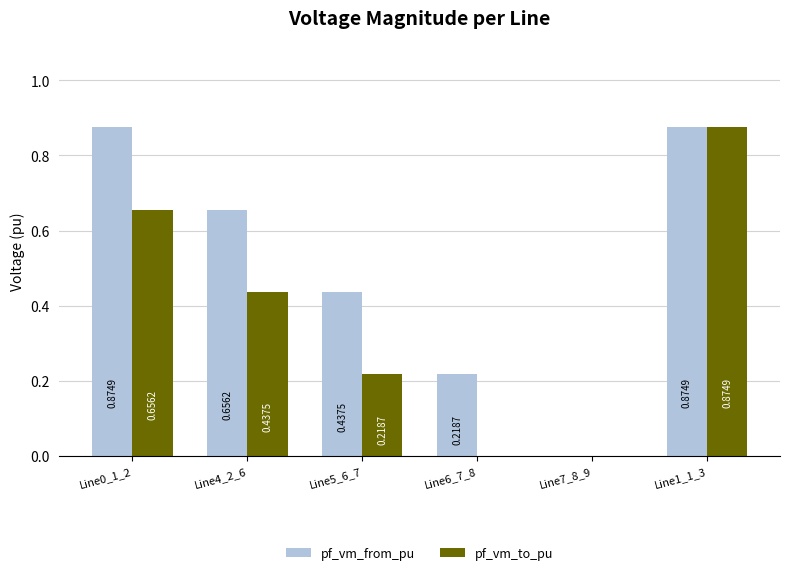

How many groups of bars are there?

6